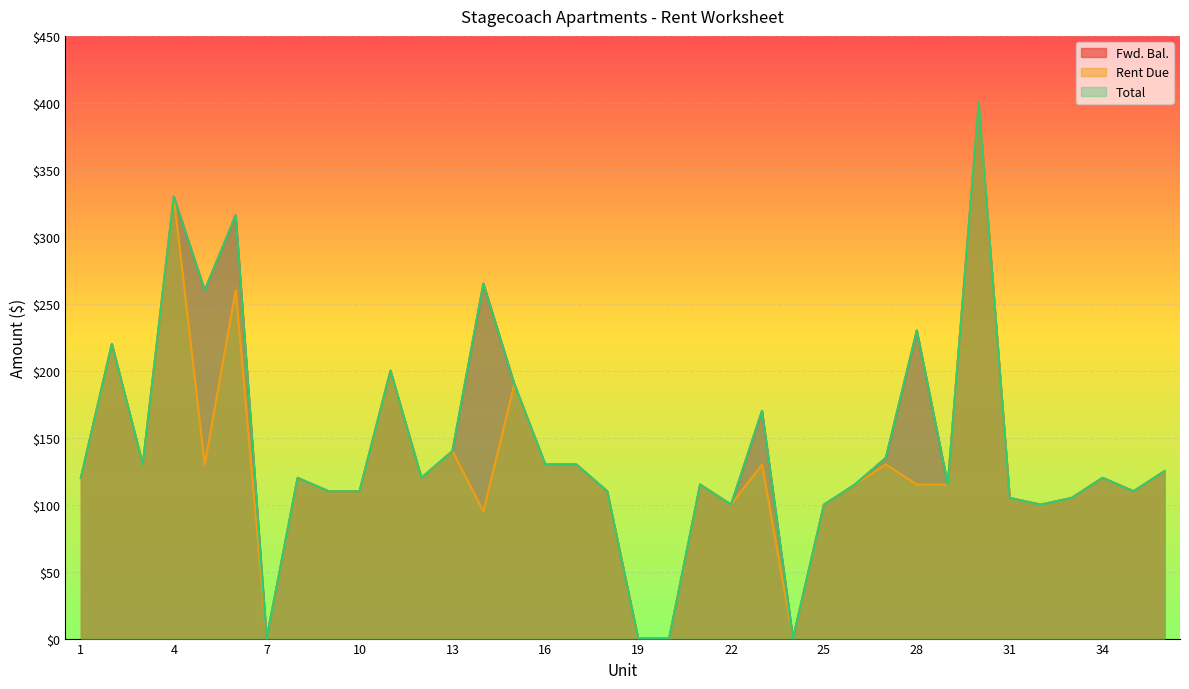

What are all the series names shown in the legend?

Fwd. Bal., Rent Due, Total